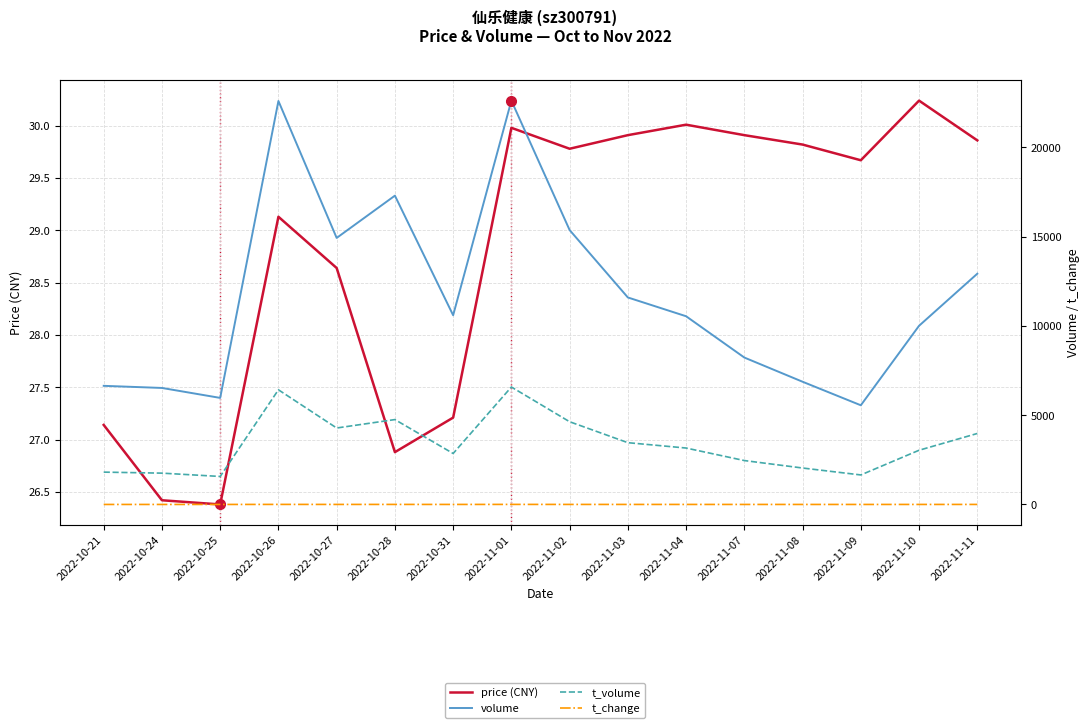

Where is the first local maximum for price (CNY)?

2022-10-26